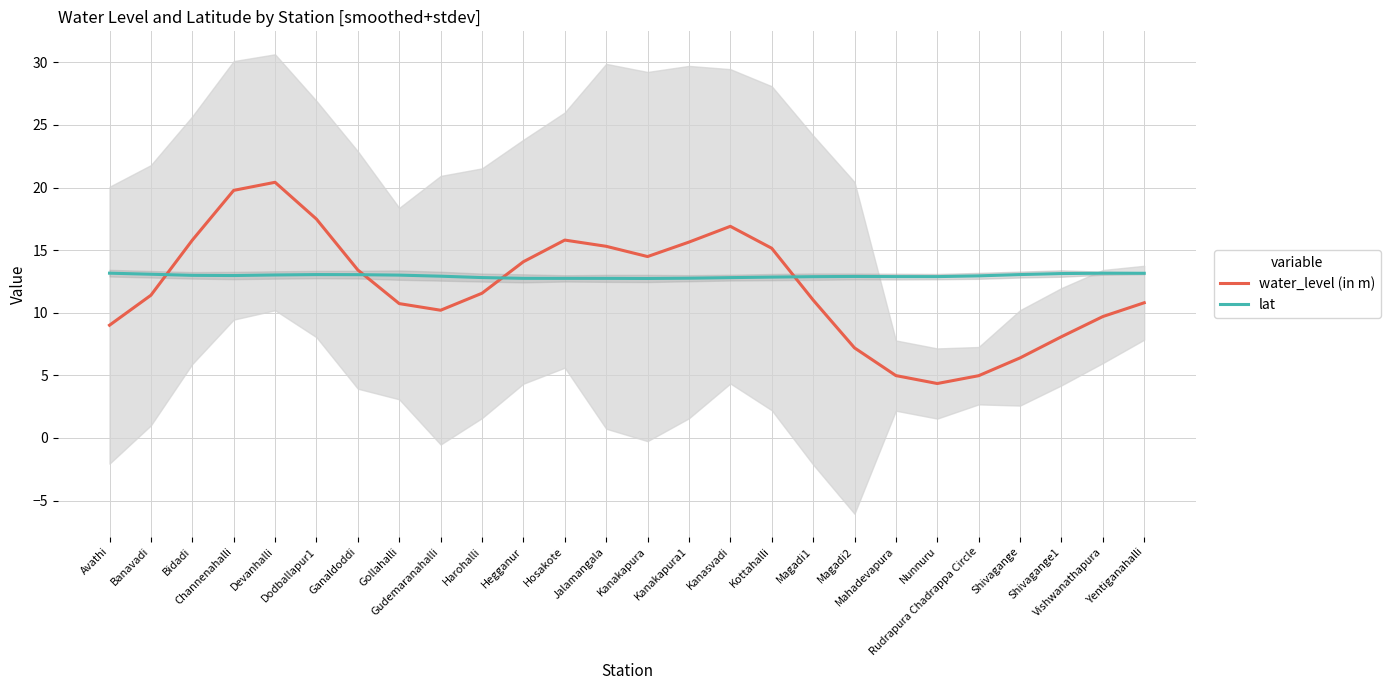

Which series has the widest spread of values?

water_level (in m)